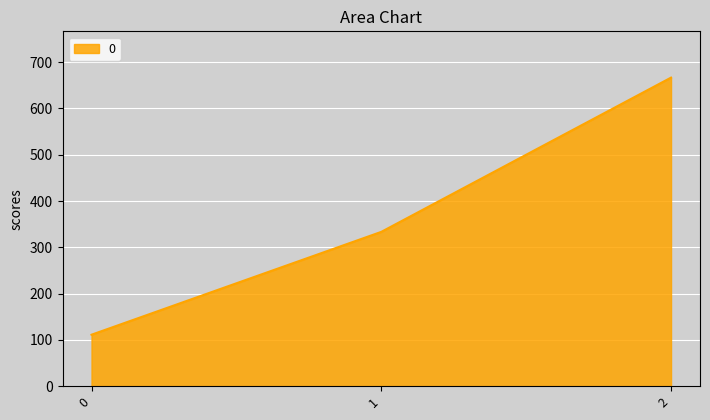

Reading left to right, extract all data points from this chart.

111.1	333.3	666.7